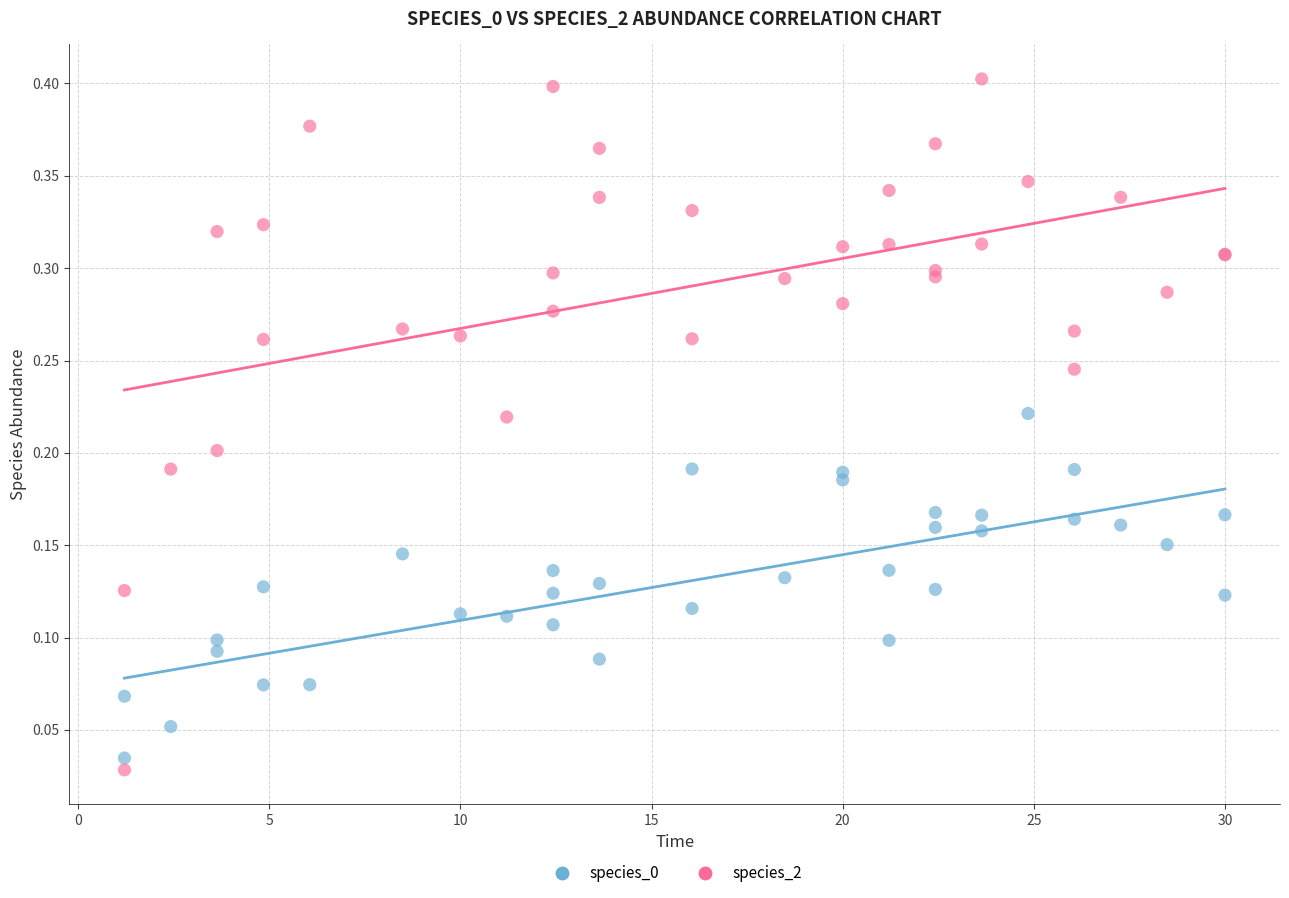

Which series has the largest Y range (max minus min)?

species_2